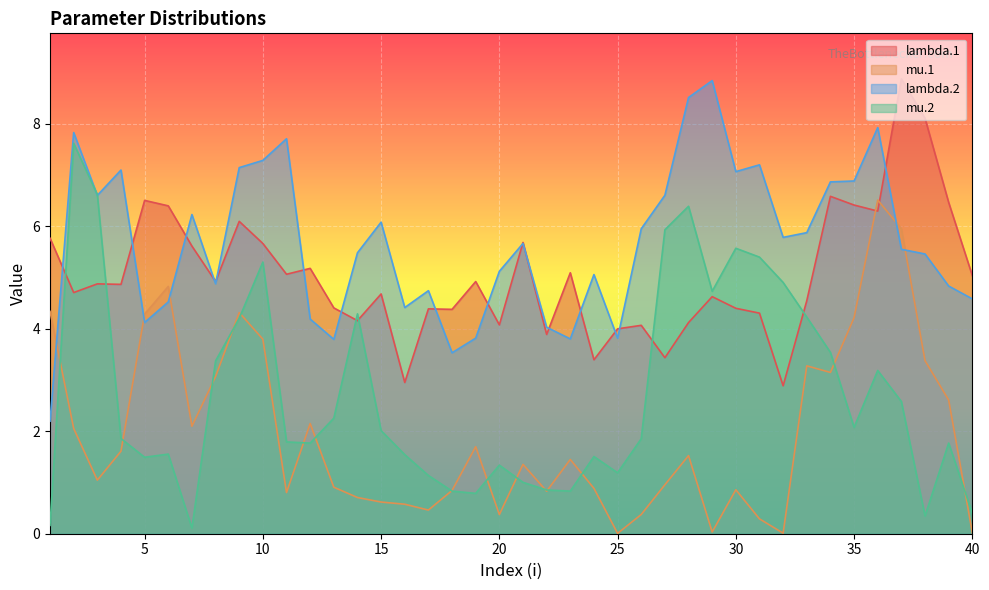

True or false: lambda.1 has a value of 6.1 at 15.

False